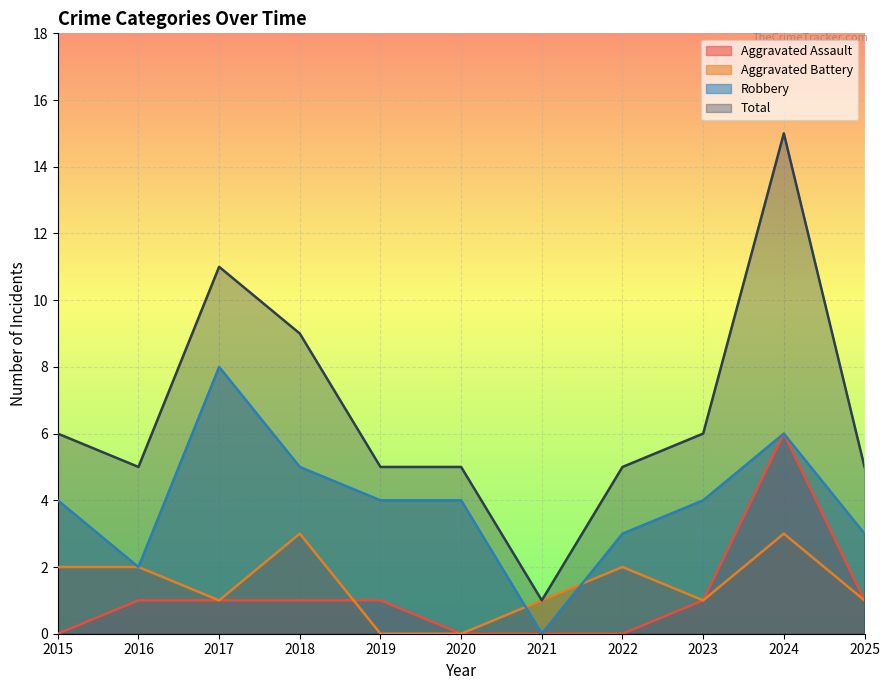

Rank the series by their maximum value, from highest to lowest.

Total, Robbery, Aggravated Assault, Aggravated Battery